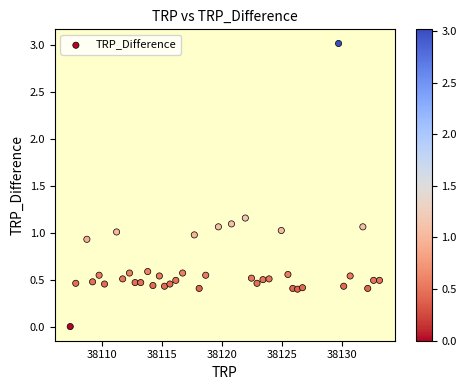

What is the range of X values (max minus min)?

25.9